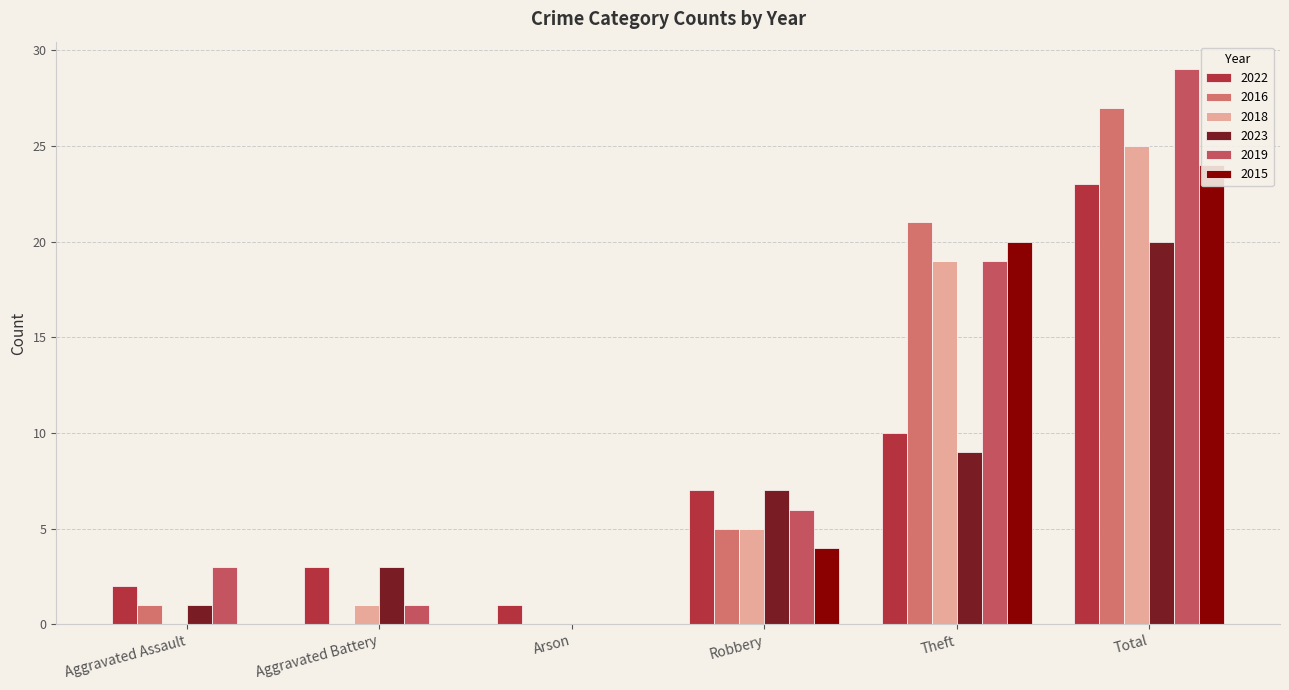

What are all the series names shown in the legend?

2022, 2016, 2018, 2023, 2019, 2015